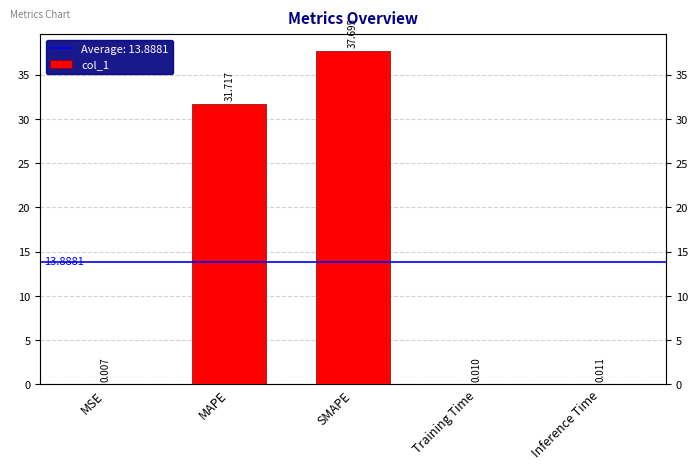

List the labels in order of value, smallest first.

MSE, Training Time, Inference Time, MAPE, SMAPE